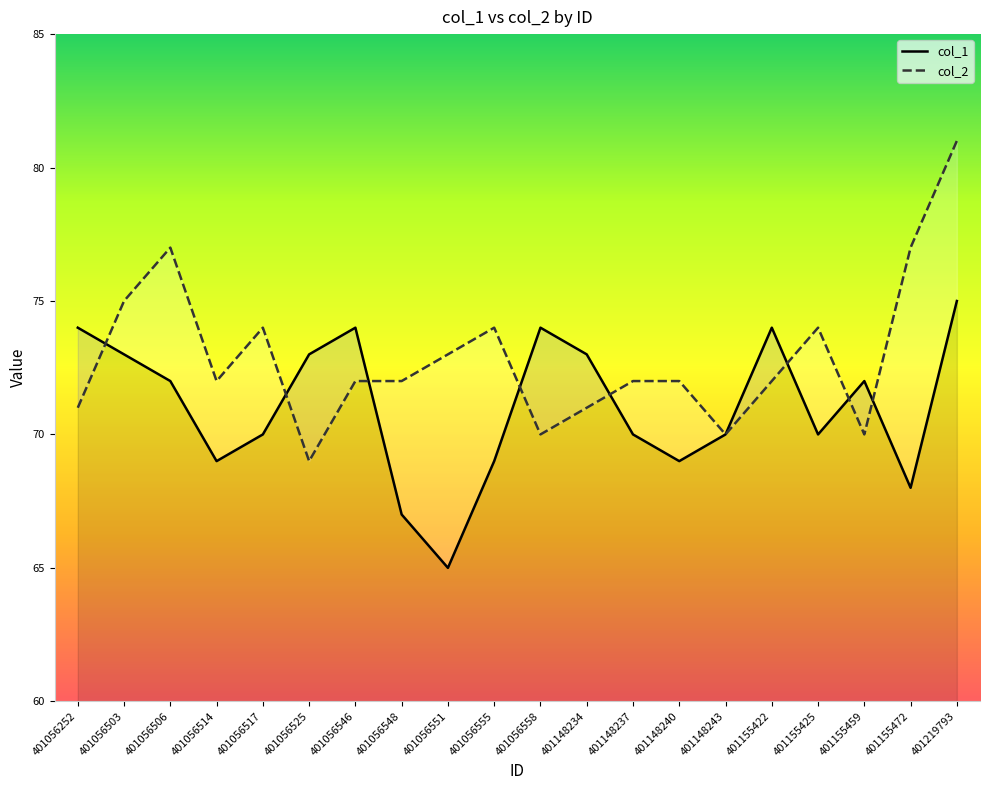

What is the value of the col_2 point at the 2nd from the left?

75